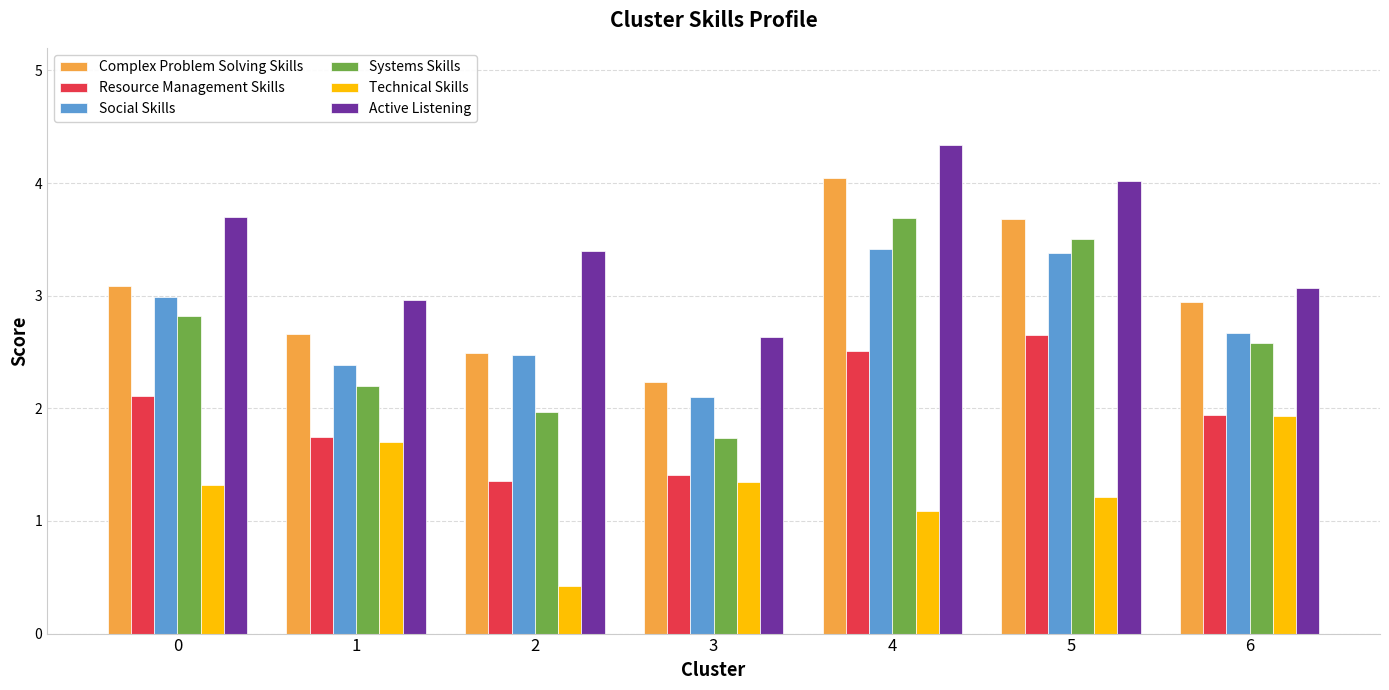

How many bars are there in total?

42